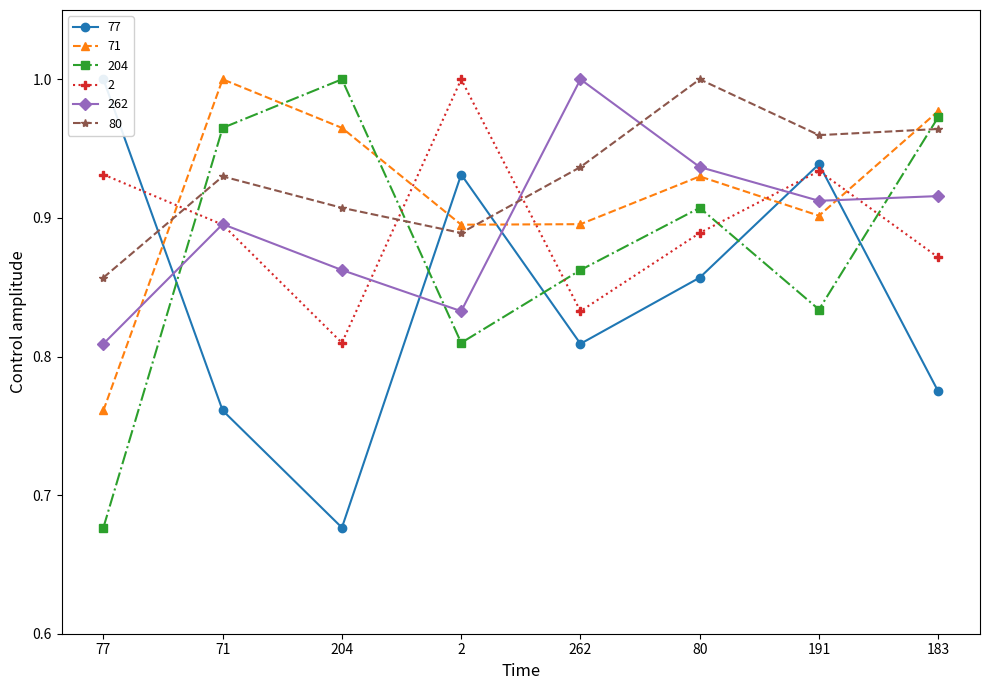

Is it true that 77 equals 0.4 at 191?

False